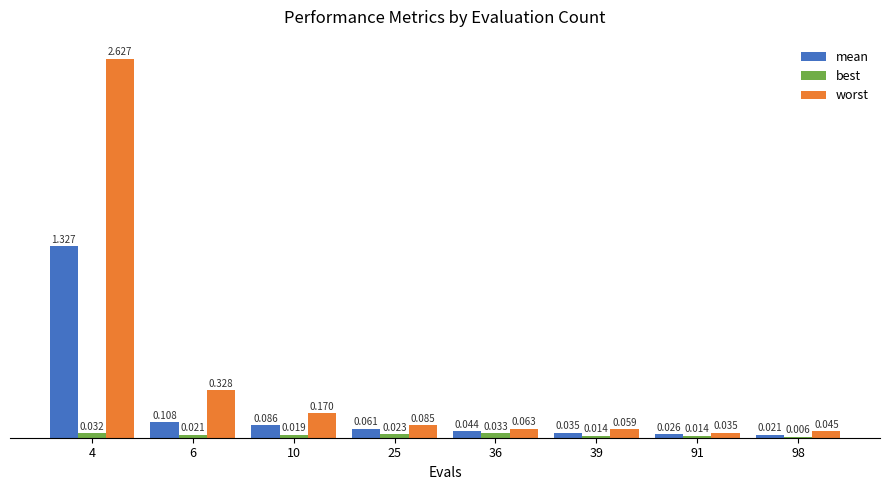

Is the value of best at 36 greater than the value of worst at 39?

No